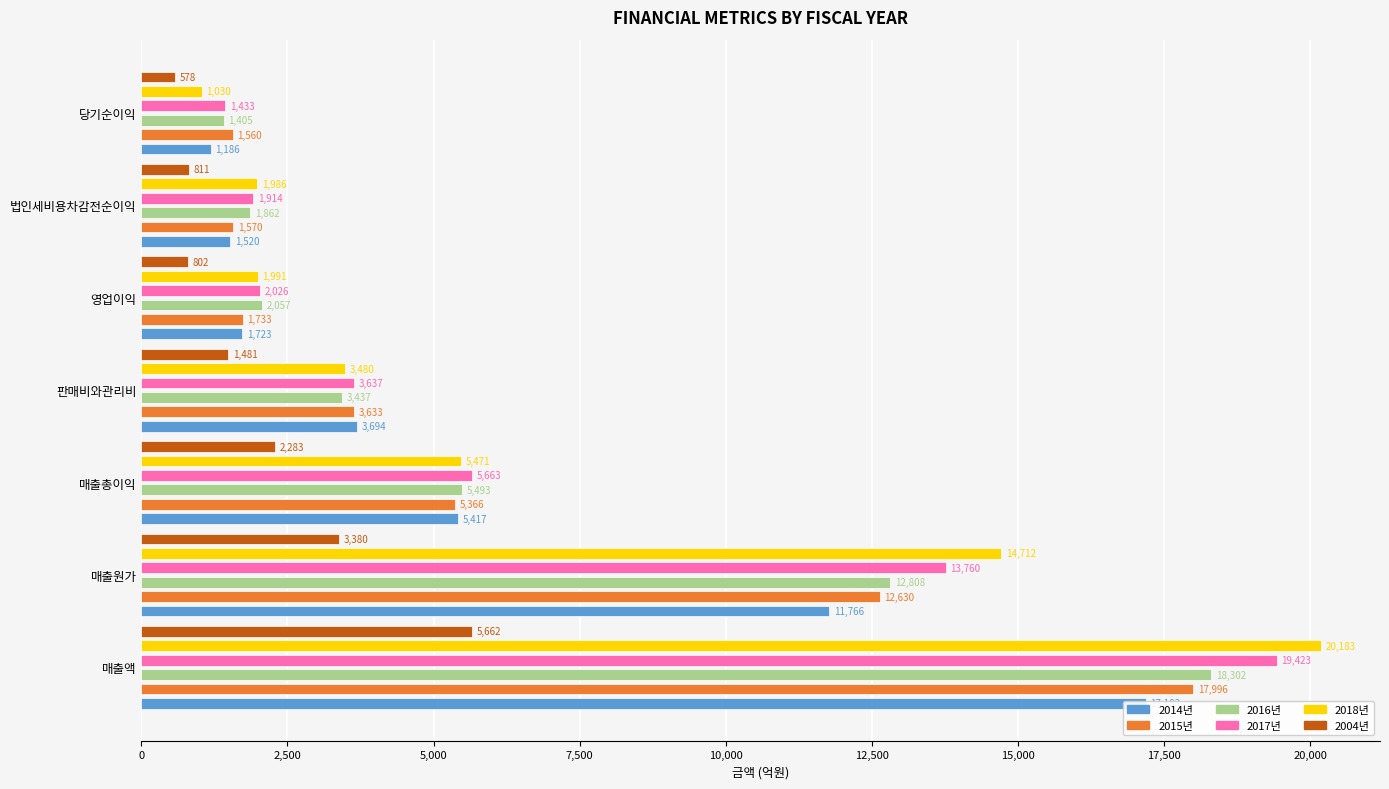

How many values in the 2015년 series exceed 3632?

4